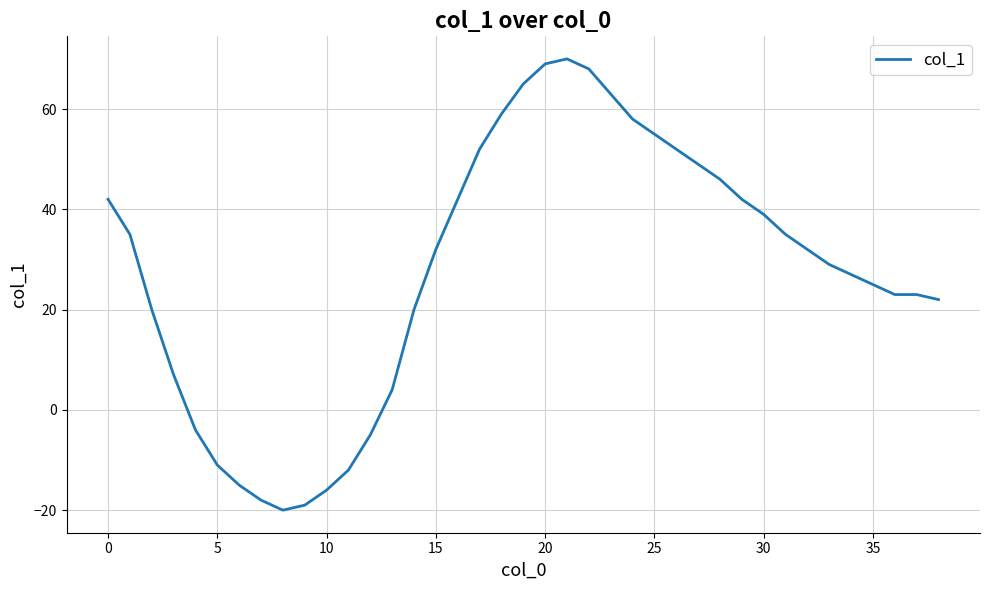

What is the greatest value displayed?

70